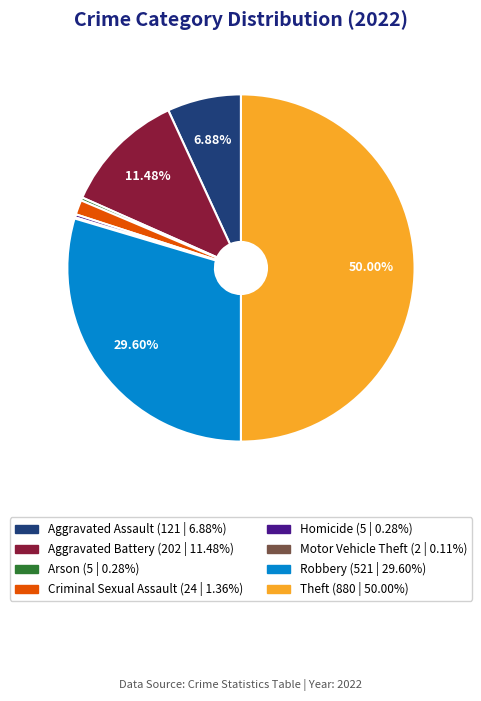

Is it true that Aggravated Battery is 19% of the pie?

False